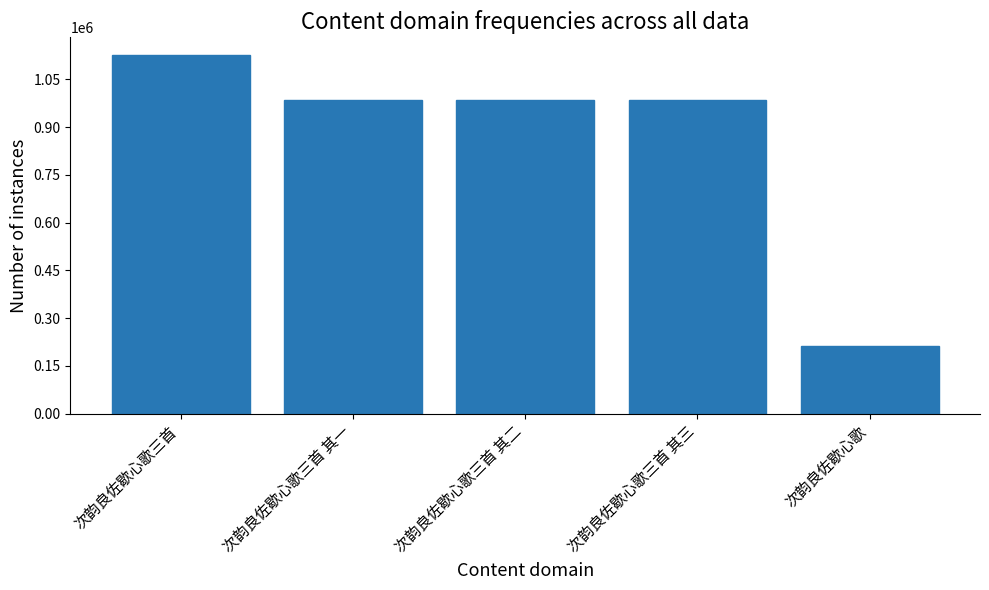

What is the label of the 5th bar from the left?

次韵良佐歇心歌